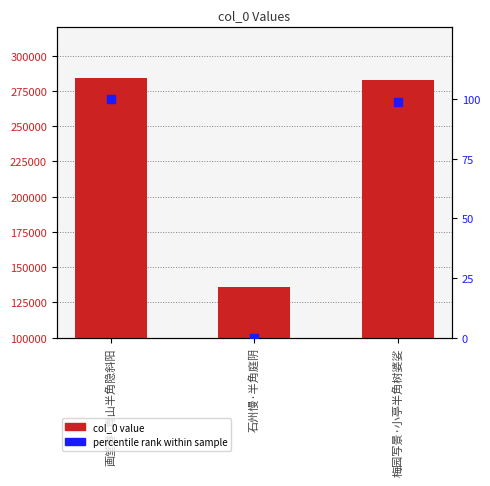

What are all the series names shown in the legend?

col_0 value, percentile rank within sample